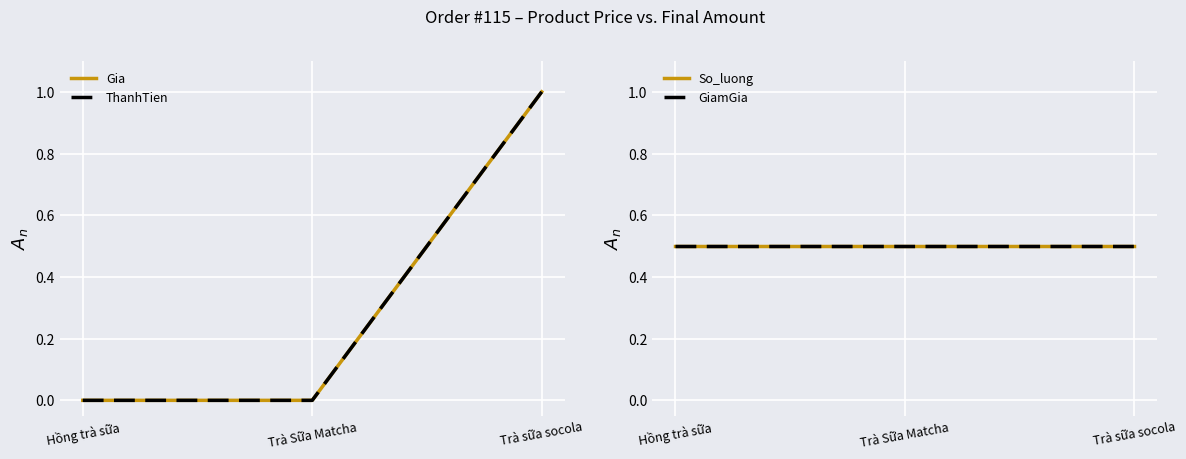

Is this an area chart (filled region under the line)?

No